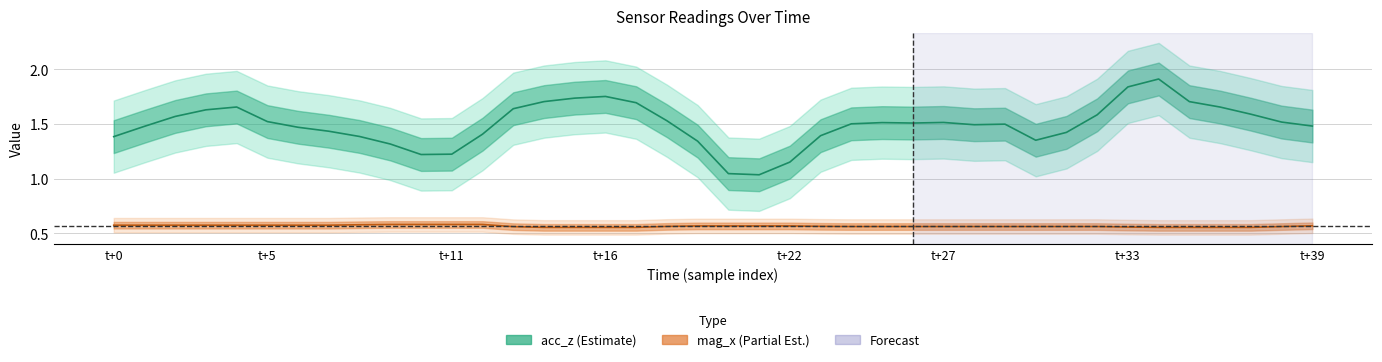

Between 32 and 27, which is larger?

32